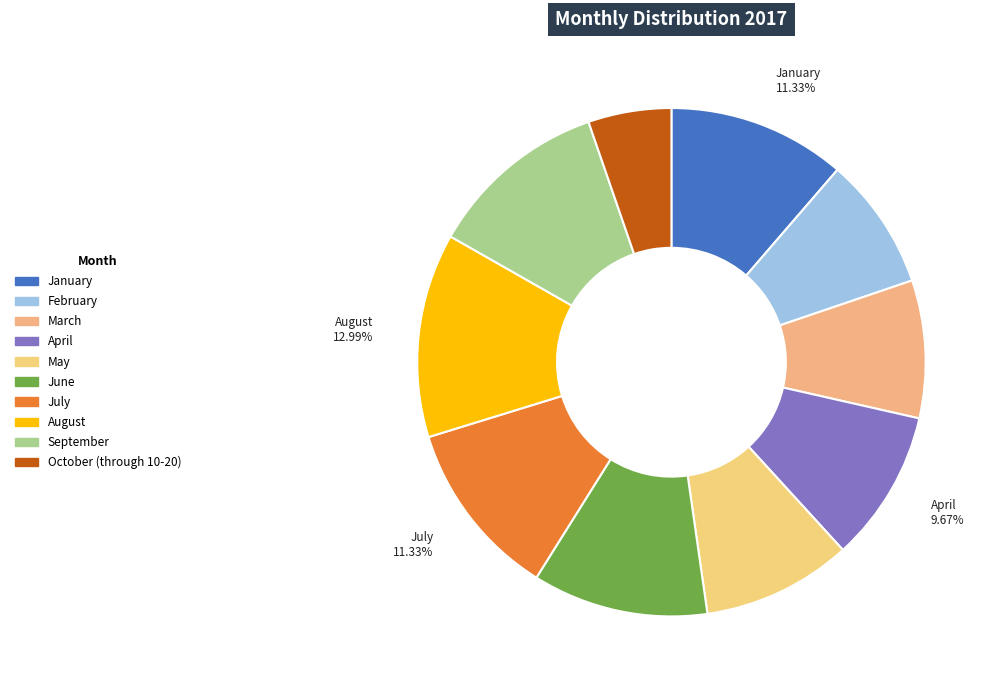

Is it true that March is 1% of the pie?

False